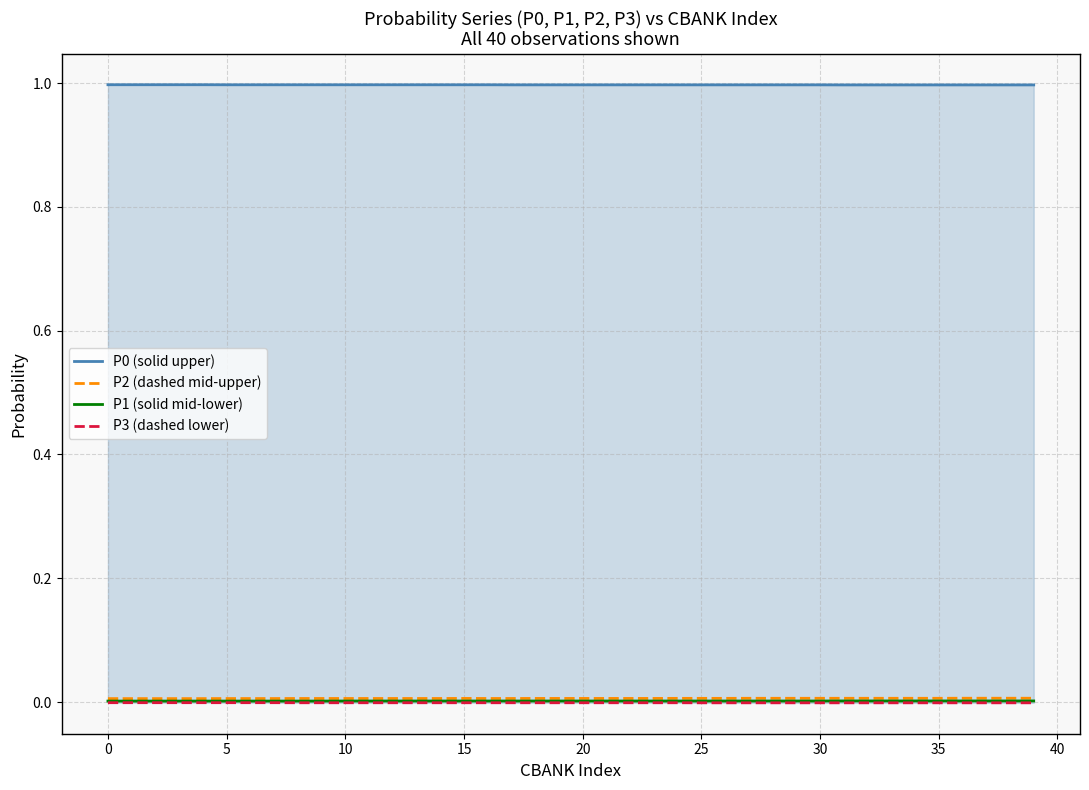

The value of P1 (solid mid-lower) at 15 is 0.0. True or false?

True